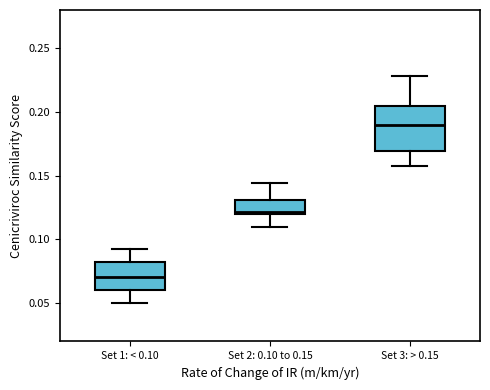

Where does the upper whisker of the box for Set 2: 0.10 to 0.15 end on the y-axis? The values are not printed on the chart, so give them approximately, as read against the axis.

0.145